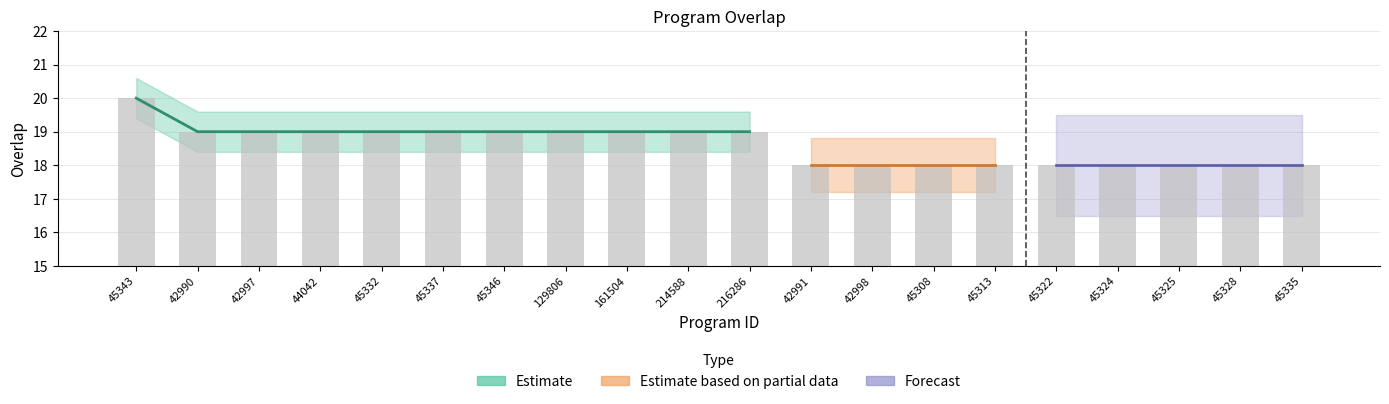

Which label corresponds to the smallest value in the chart?

42991